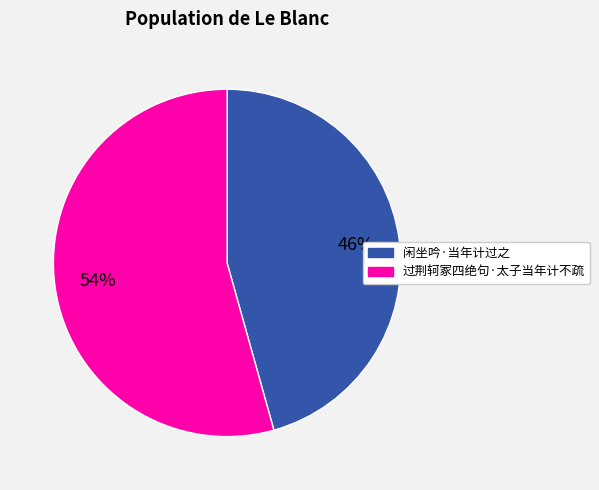

Count the number of slices in the pie.

2